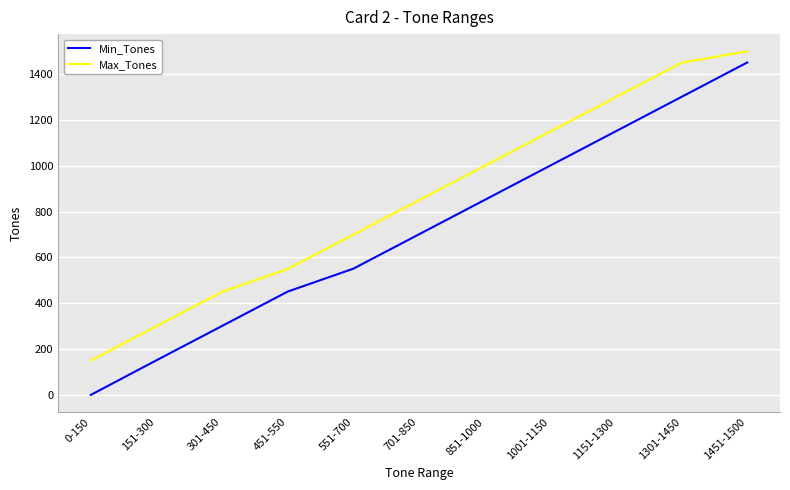

What is the average value of the Max_Tones series?

855